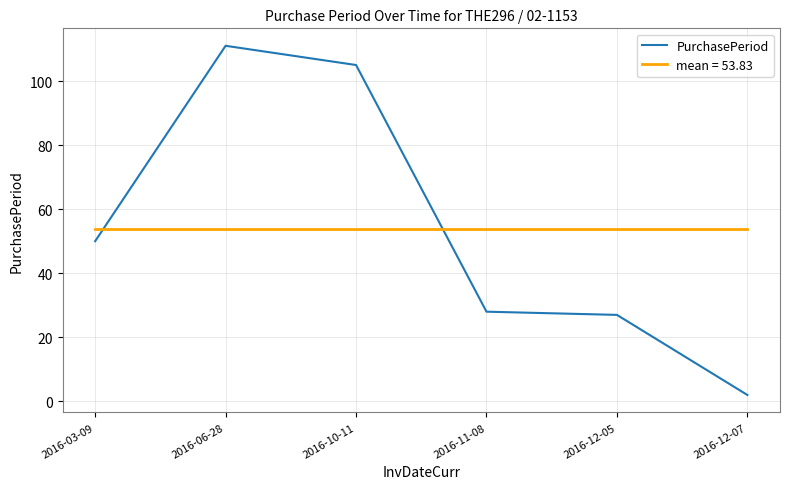

Which series has the widest spread of values?

PurchasePeriod